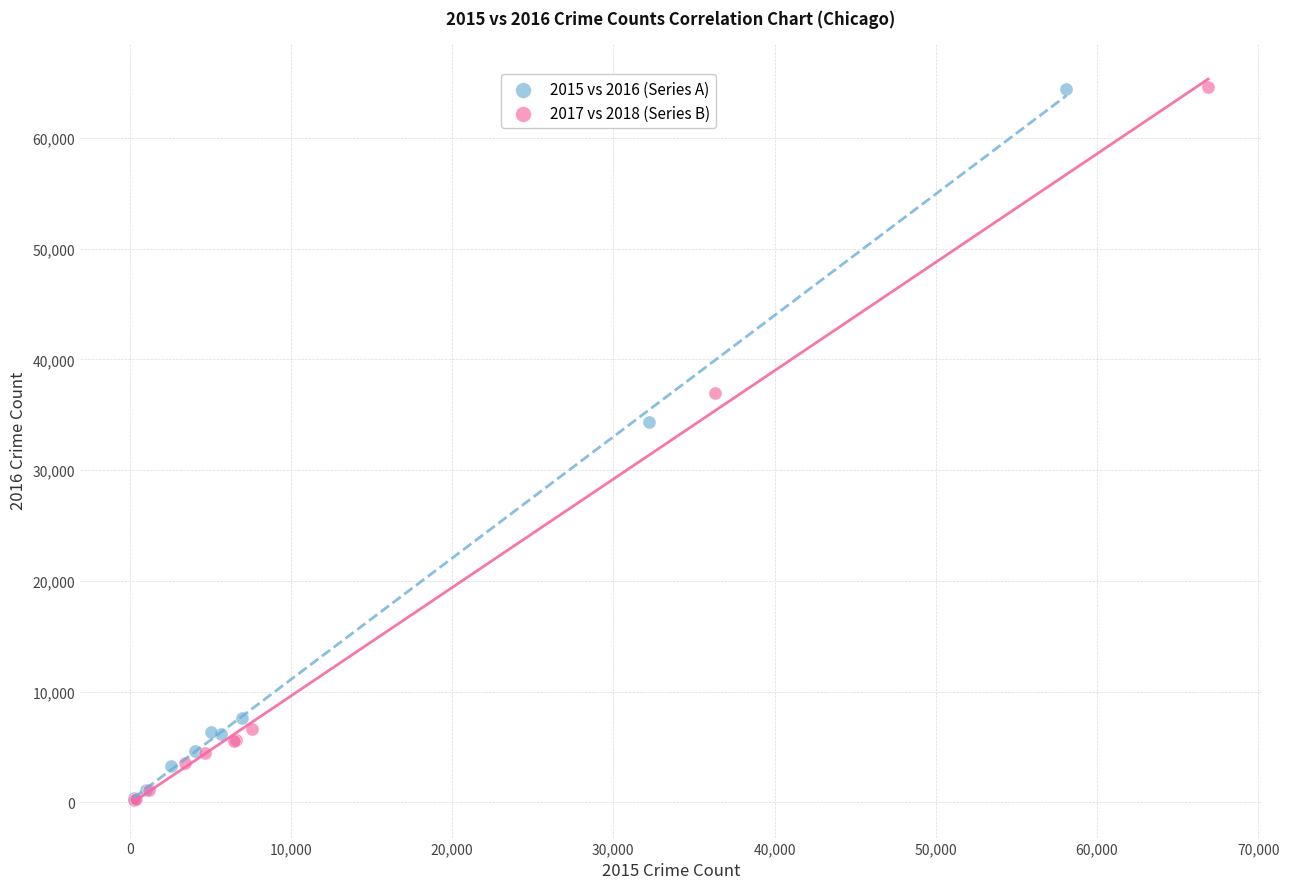

Which series has the widest spread of Y values?

2017 vs 2018 (Series B)